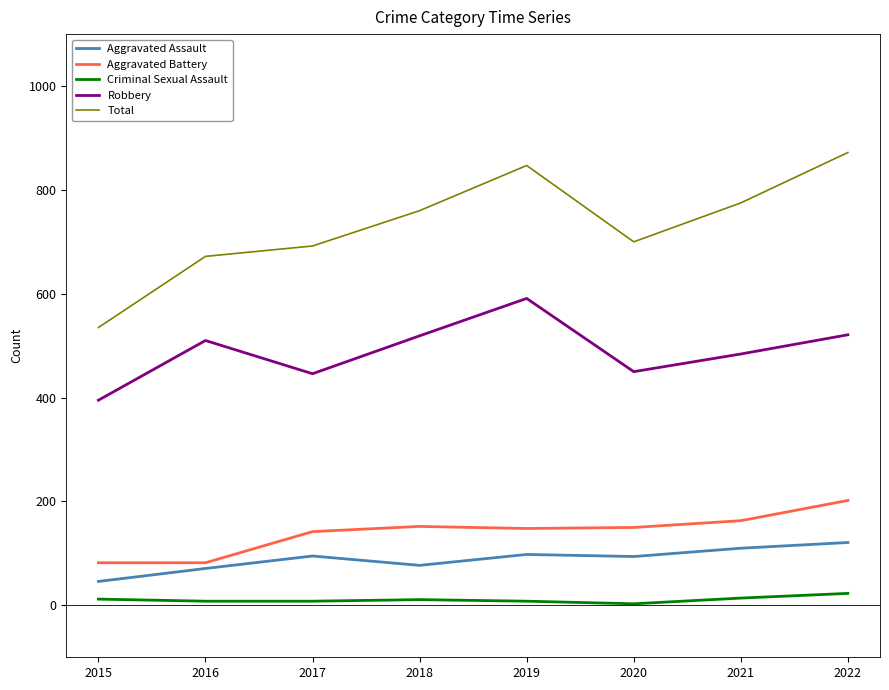

What is the greatest value displayed?

872